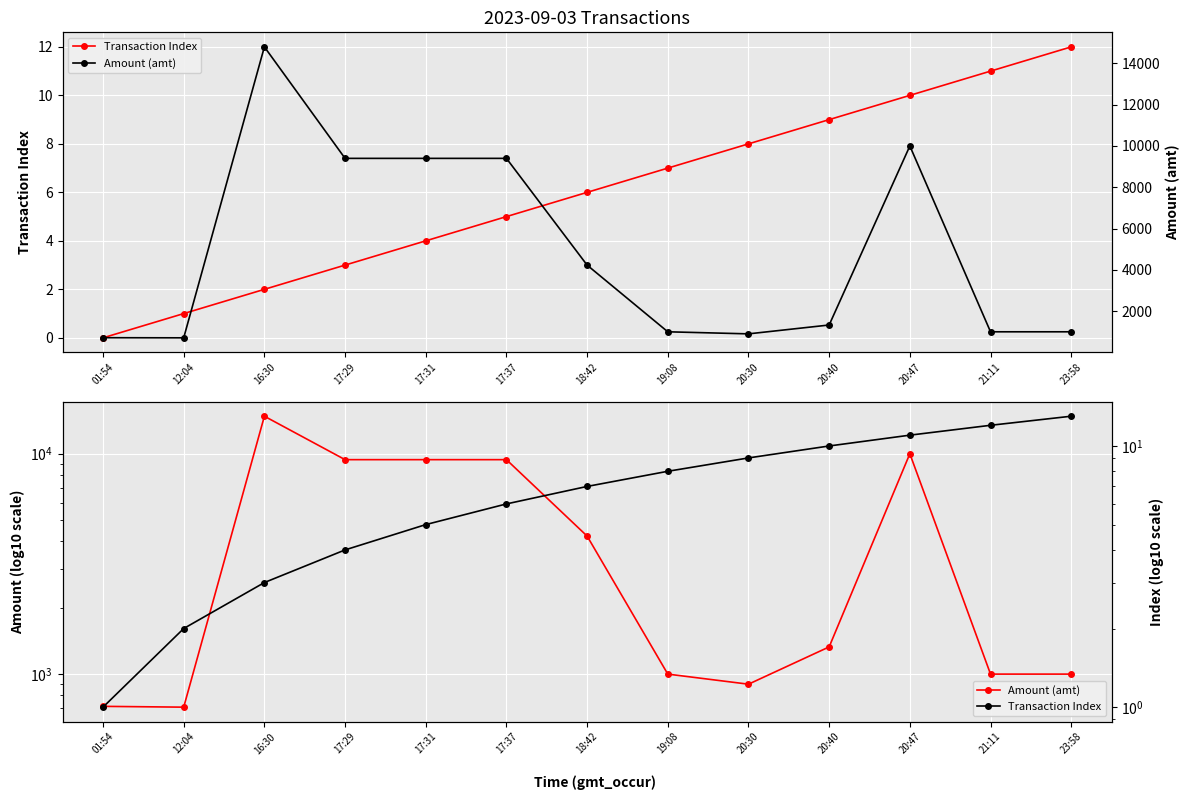

What is the difference between the maximum and minimum values in the Transaction Index series?

12